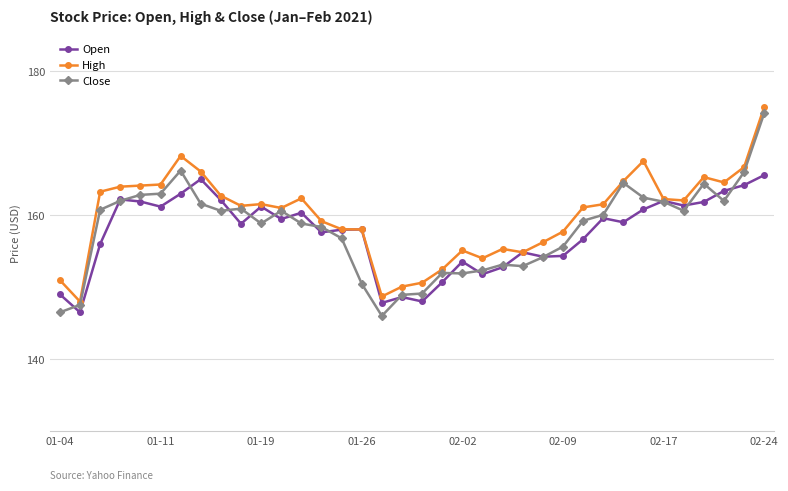

Does the chart display data point markers on the line(s)?

Yes